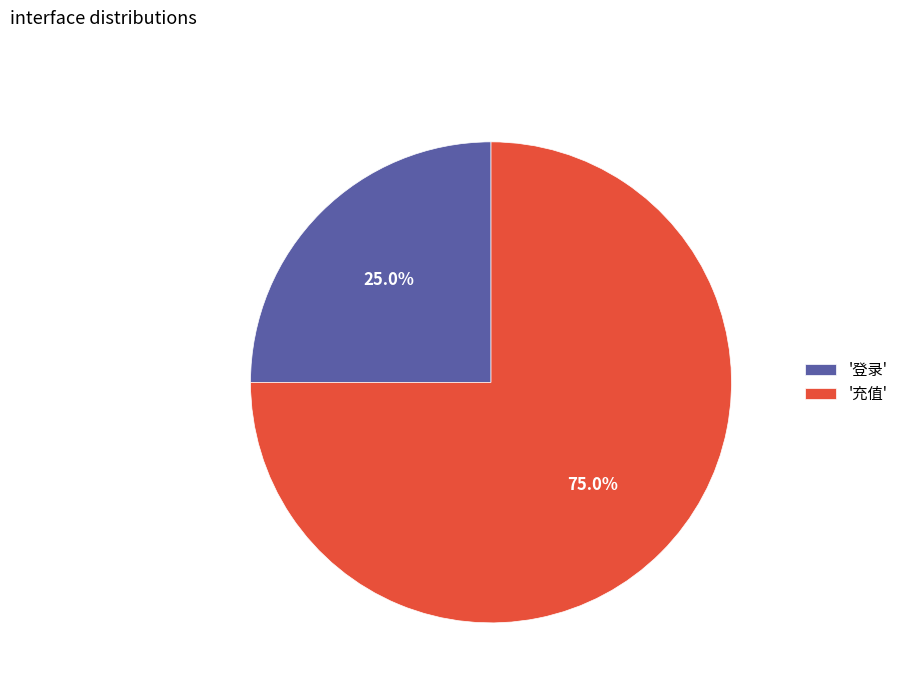

Which has a higher value, '登录' or '充值'?

'充值'